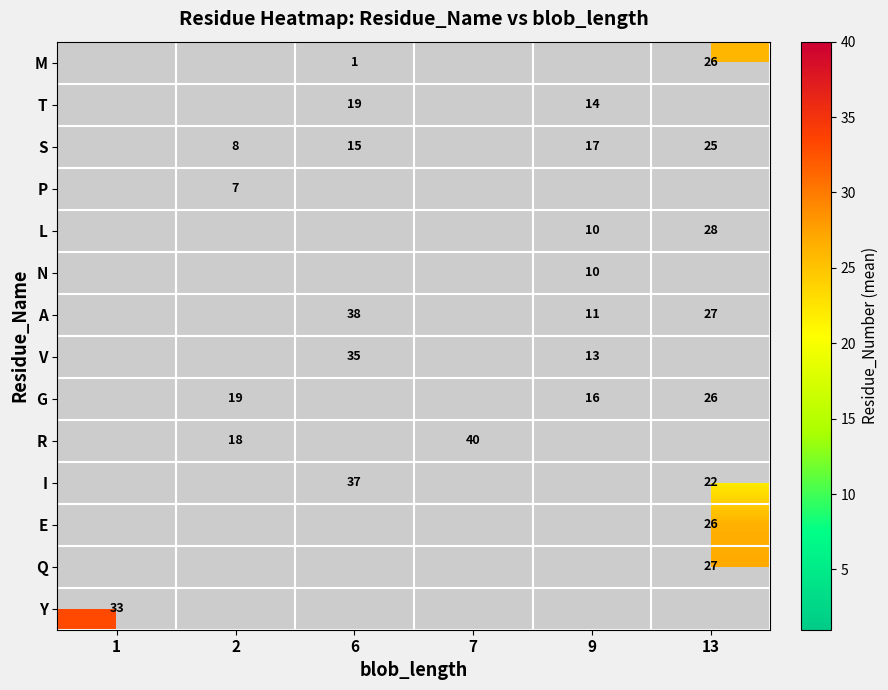

Is it true that T equals 12 at 6?

False